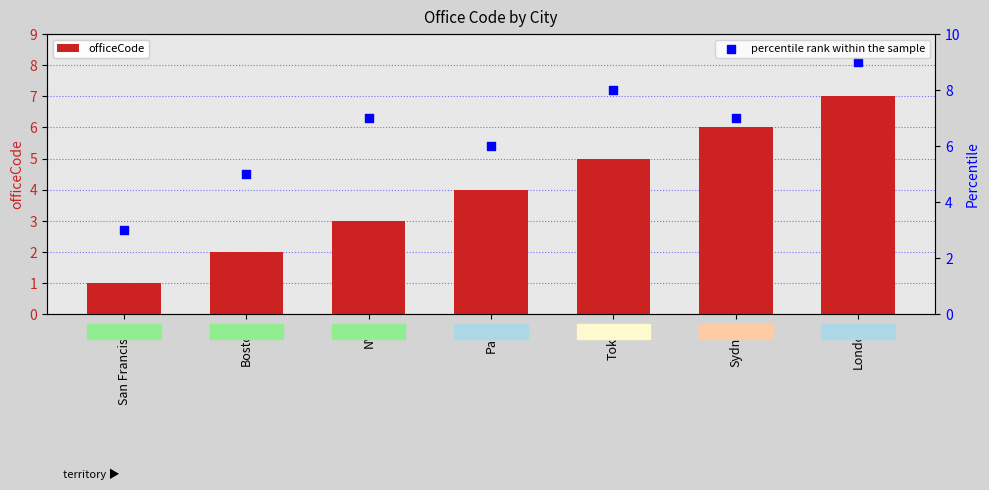

Which series reaches the maximum Y coordinate?

percentile rank within the sample